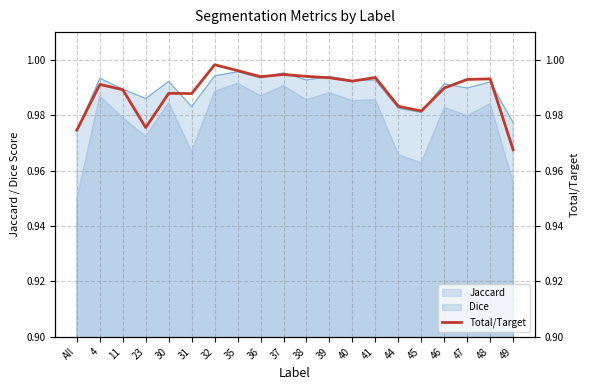

The value of Dice at 37 is 1.6. True or false?

False